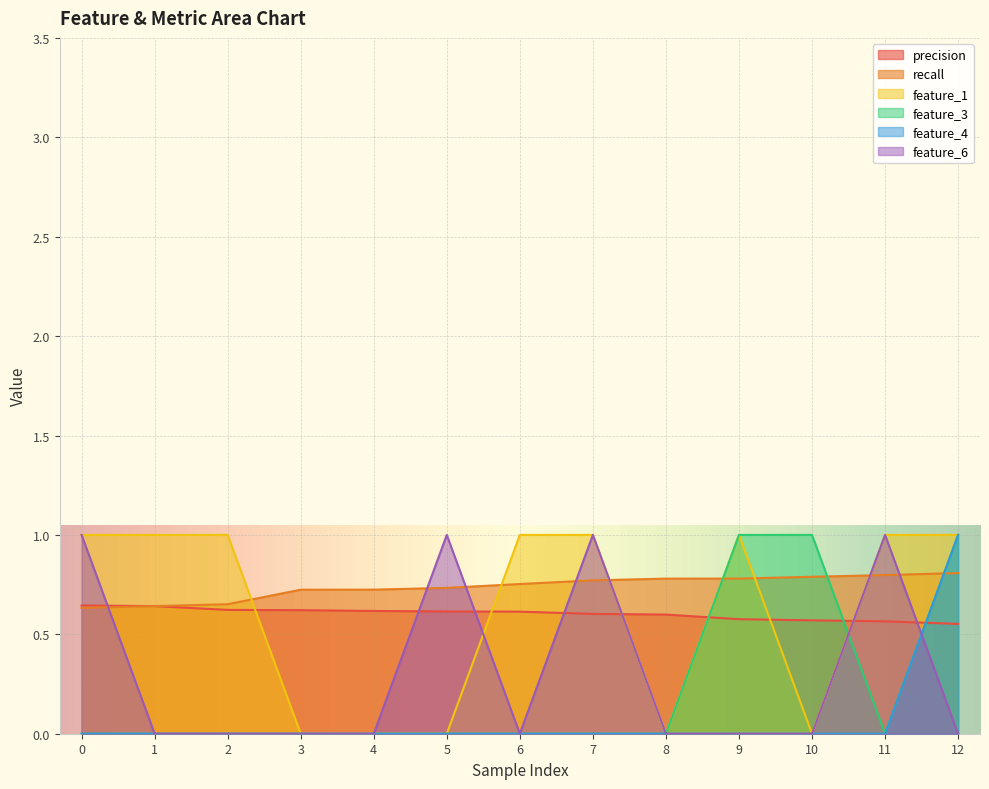

At 0, list the series in order from largest to smallest.

feature_1, feature_6, precision, recall, feature_3, feature_4